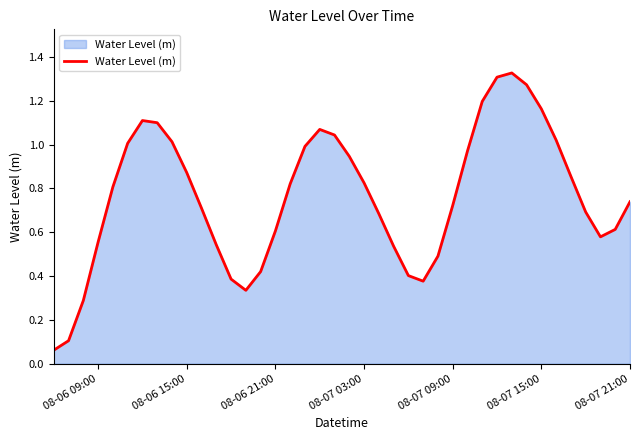

Does the chart have visible grid lines?

No